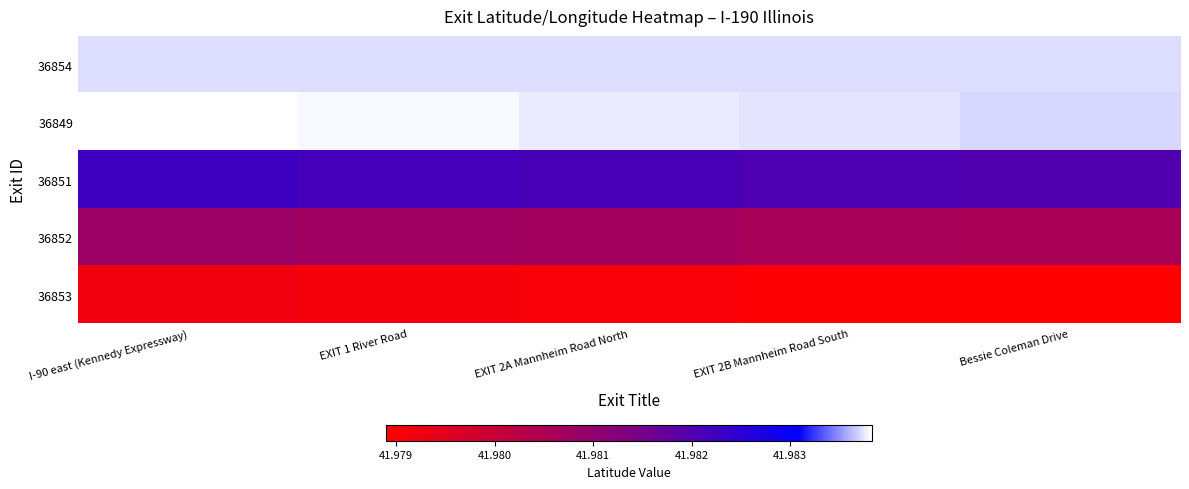

Which label corresponds to the smallest value in the chart?

Bessie Coleman Drive